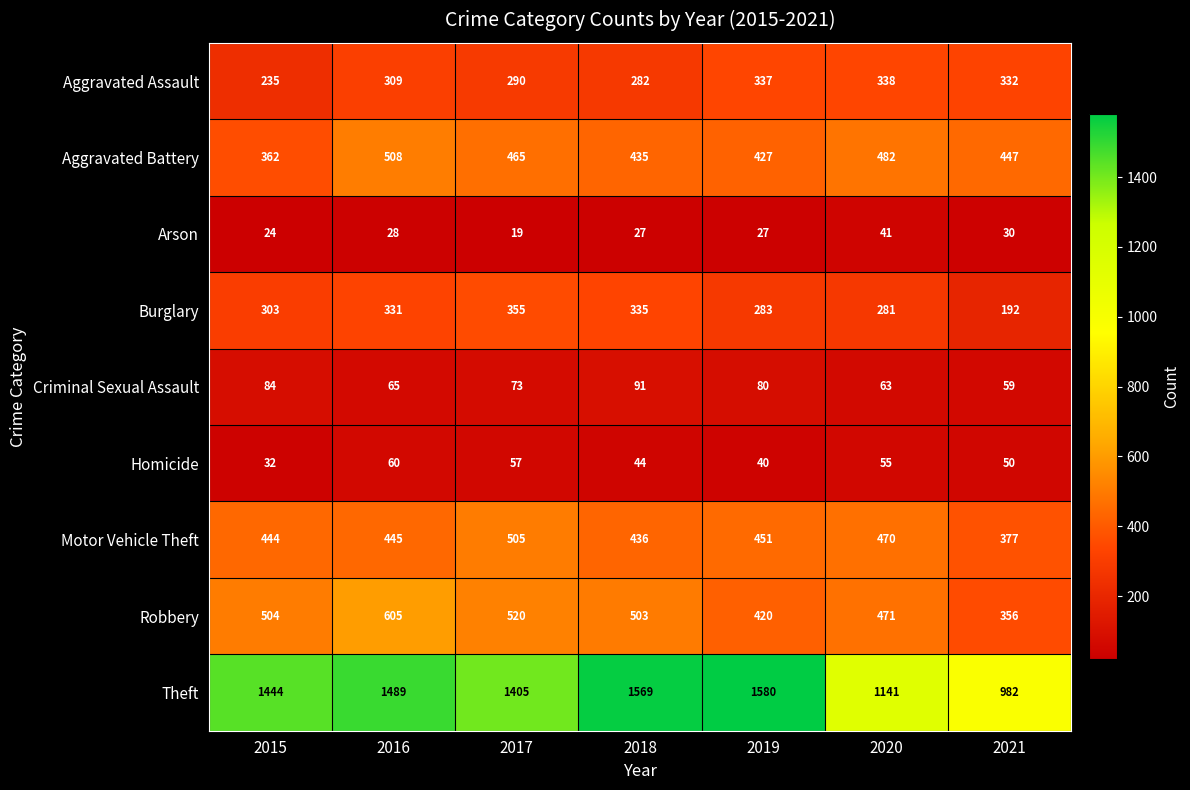

Which series has the widest spread of values?

Theft